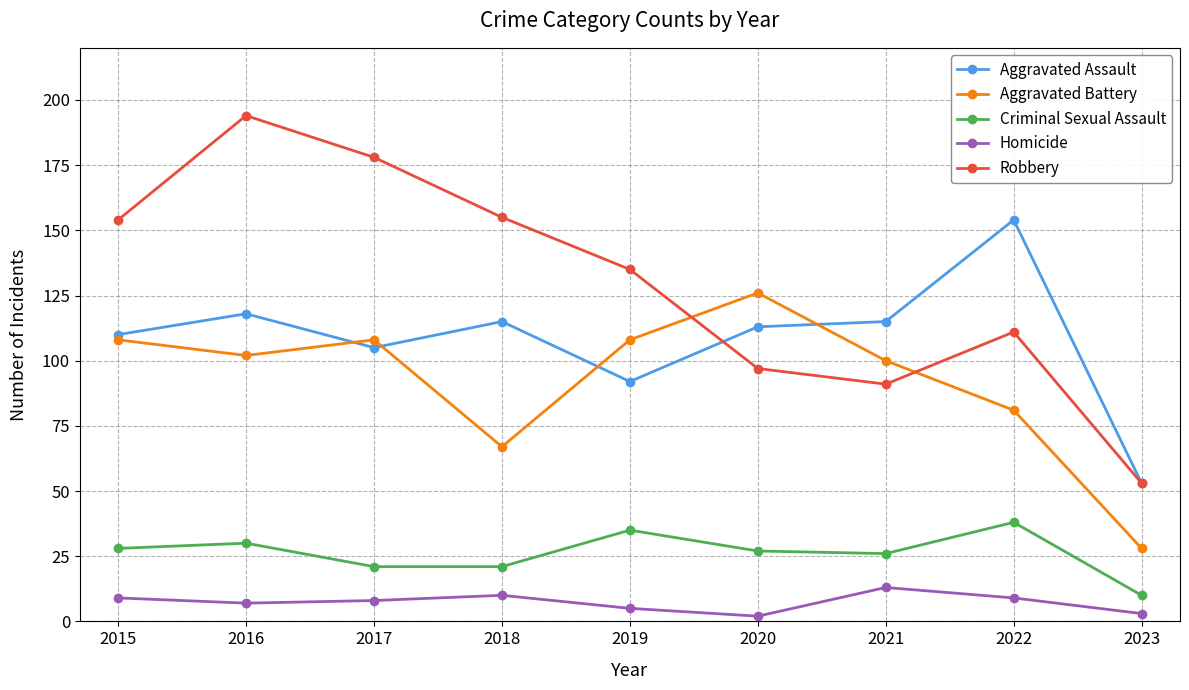

Between 2021 and 2023, which series saw the biggest shift?

Aggravated Battery